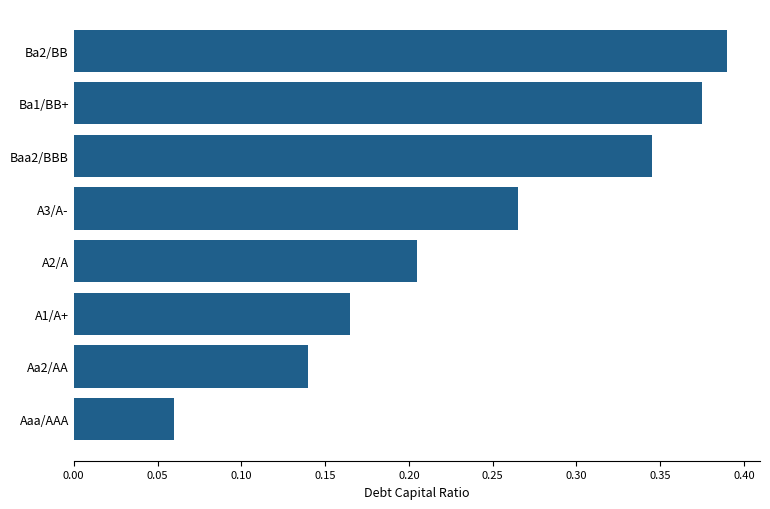

How many values are between 0 and 1?

8